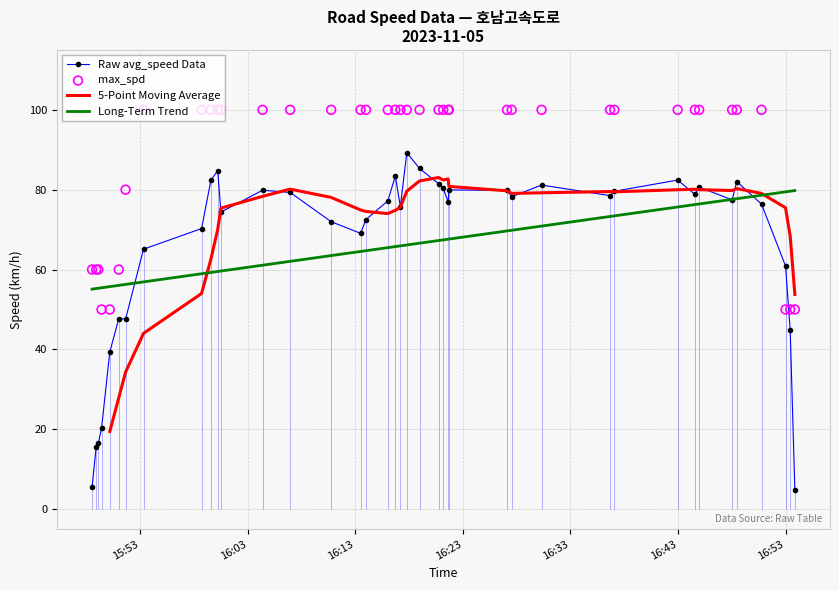

At how many categories does at least one series exceed 38?

40